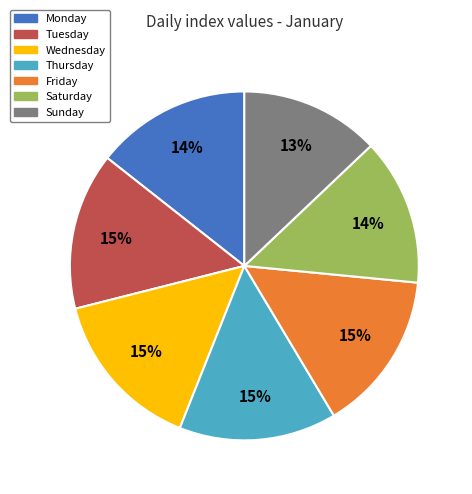

True or false: Thursday accounts for 15% of the total.

True